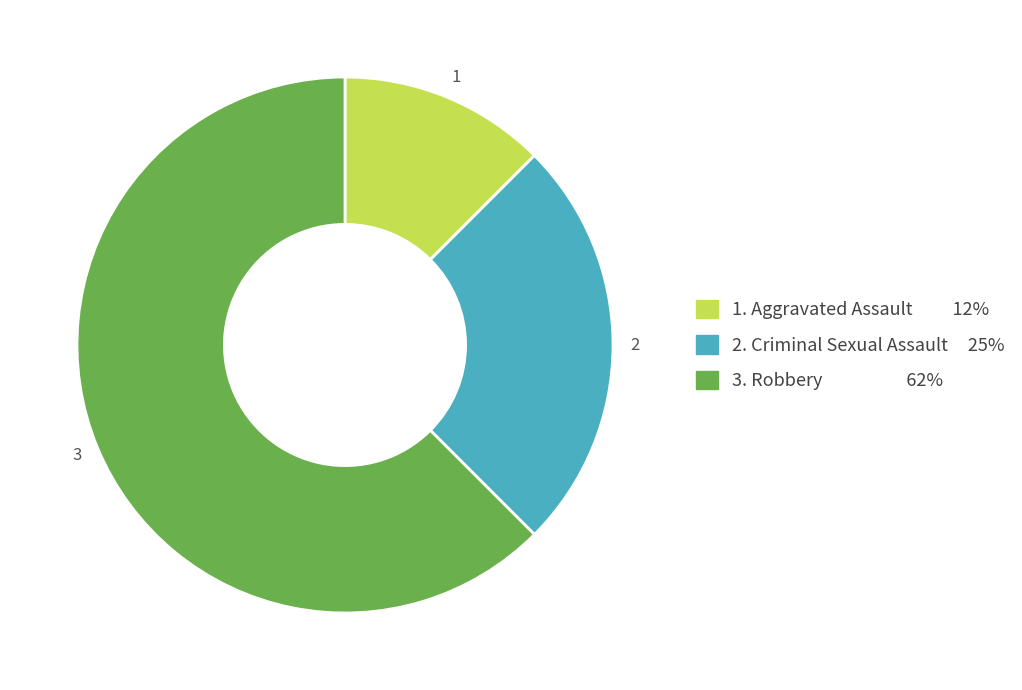

Does any single category account for the majority?

Yes